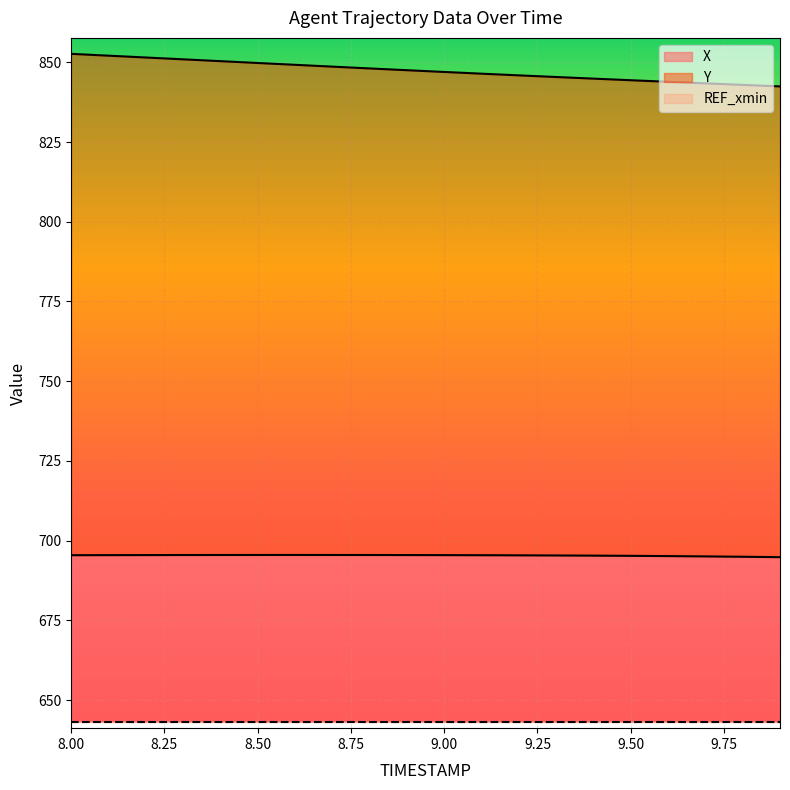

Where does the X series first go above 695?

8.00